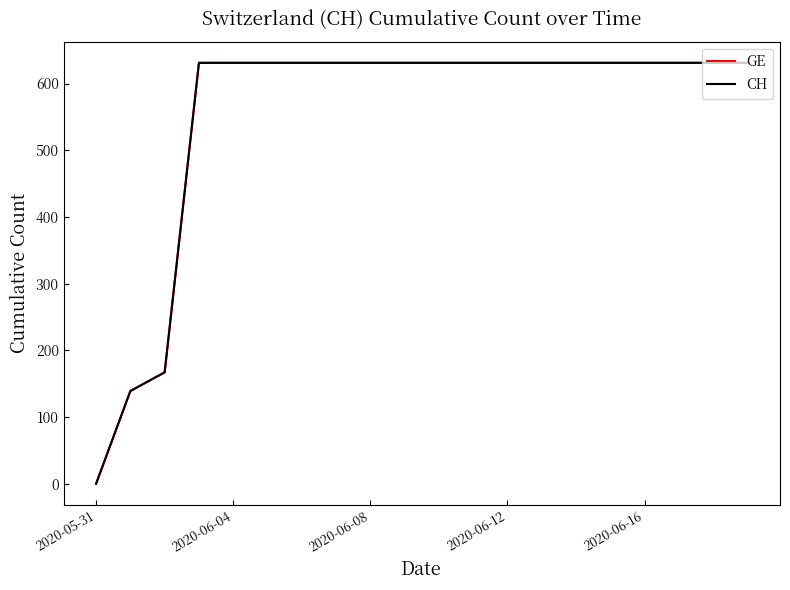

Does the chart display data point markers on the line(s)?

No